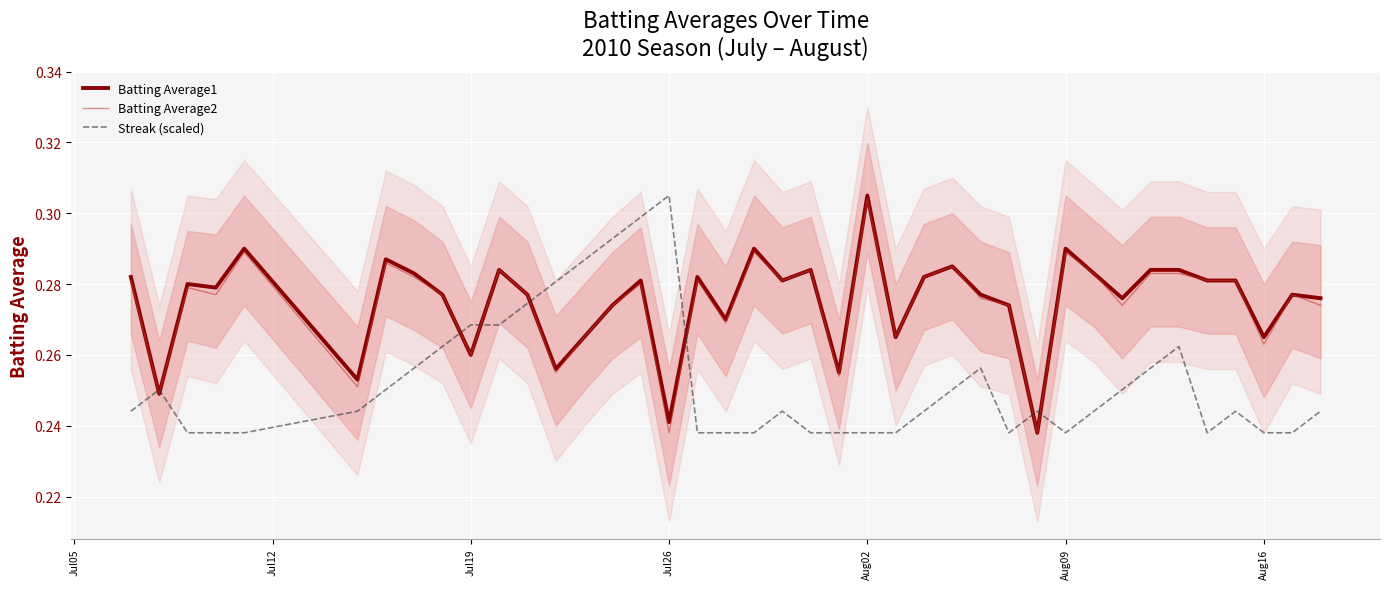

Reading right to left, list all the values displayed in this chart.

Batting Average1: 0.3	0.3	0.3	0.3	0.3	0.3	0.3	0.3	0.3	0.3	0.2	0.3	0.3	0.3	0.3	0.3	0.3	0.3	0.3	0.3	0.3	0.3	0.3	0.2	0.3	0.3	0.3	0.3	0.3	0.3	0.3	0.3	0.3	0.3	0.3	0.3	0.3	0.3	0.2	0.3
Batting Average2: 0.3	0.3	0.3	0.3	0.3	0.3	0.3	0.3	0.3	0.3	0.2	0.3	0.3	0.3	0.3	0.3	0.3	0.3	0.3	0.3	0.3	0.3	0.3	0.2	0.3	0.3	0.3	0.3	0.3	0.3	0.3	0.3	0.3	0.3	0.3	0.3	0.3	0.3	0.2	0.3
Streak (scaled): 0.2	0.2	0.2	0.2	0.2	0.3	0.3	0.3	0.2	0.2	0.2	0.2	0.3	0.3	0.2	0.2	0.2	0.2	0.2	0.2	0.2	0.2	0.2	0.3	0.3	0.3	0.3	0.3	0.3	0.3	0.3	0.3	0.3	0.3	0.2	0.2	0.2	0.2	0.3	0.2